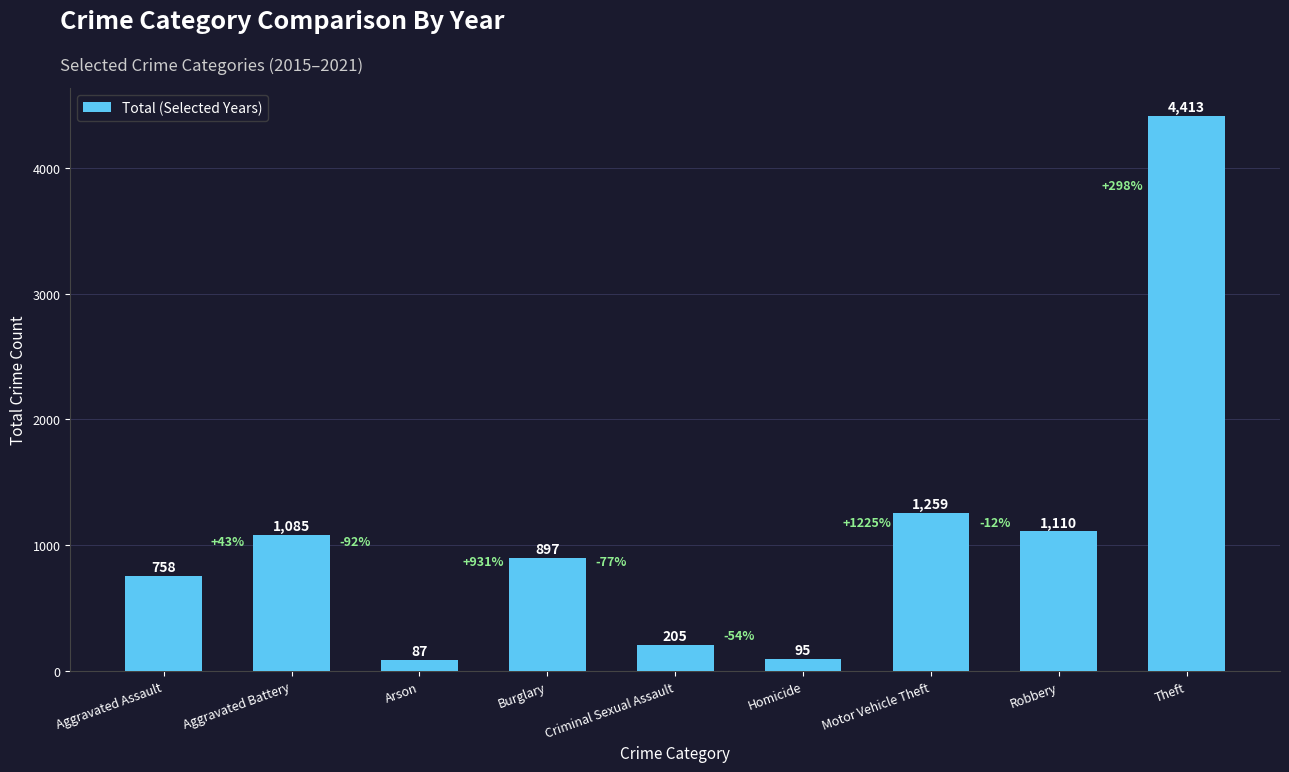

The chart shows a value of 1474 at Aggravated Battery. True or false?

False